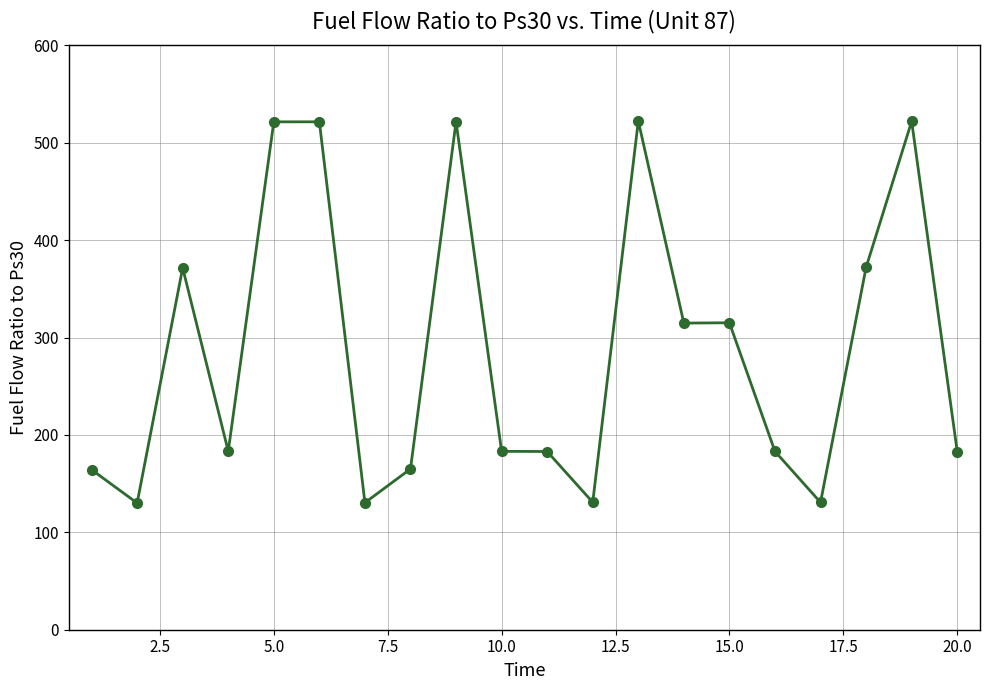

What is the smallest value displayed?

130.1